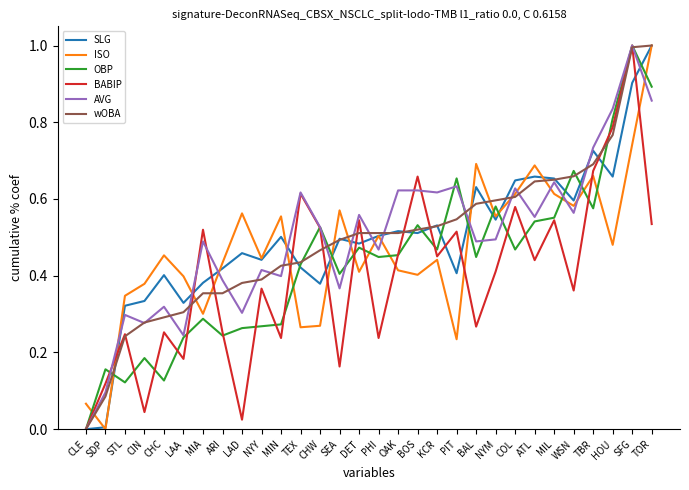

Is it true that OBP equals 0.4 at LAD?

False